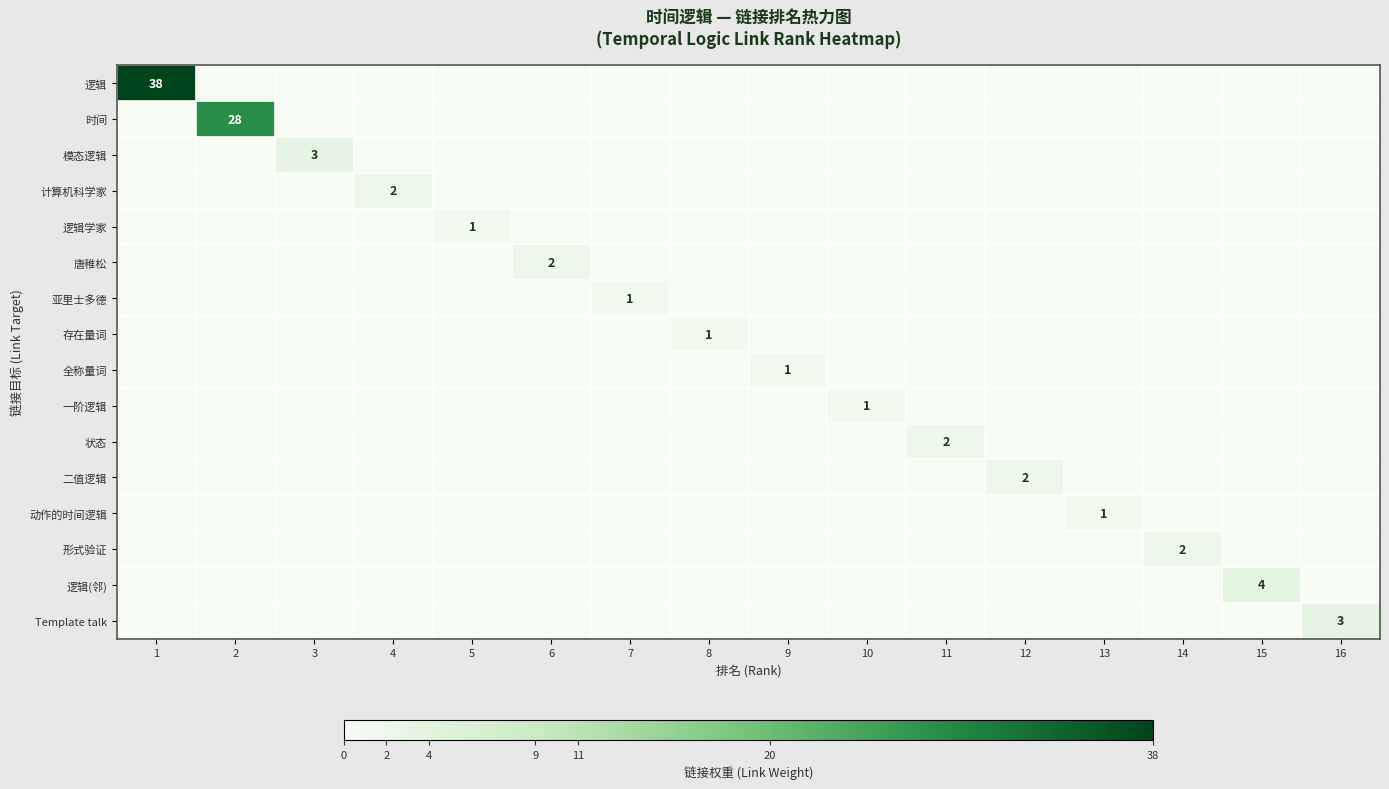

What is the spread (max minus min) of values at 14?

2